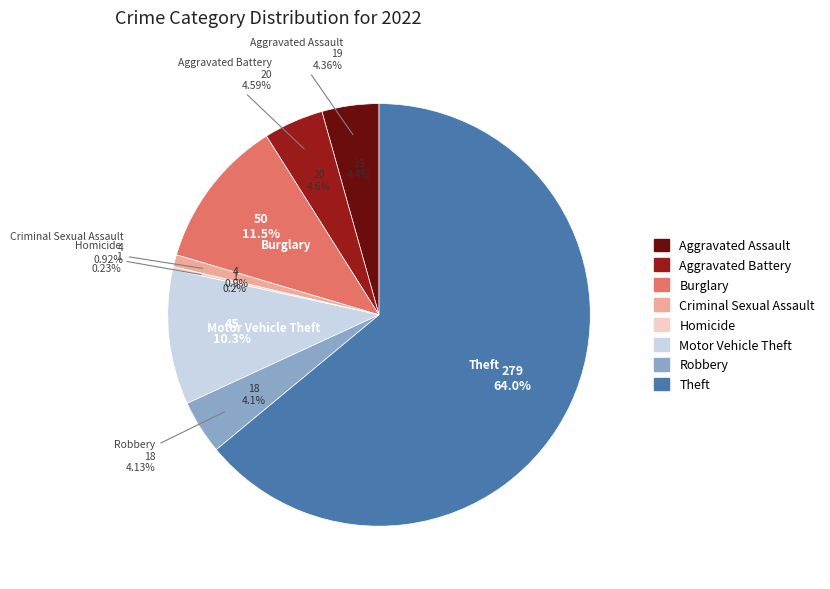

To the nearest percent, what portion does Aggravated Battery represent?

5%